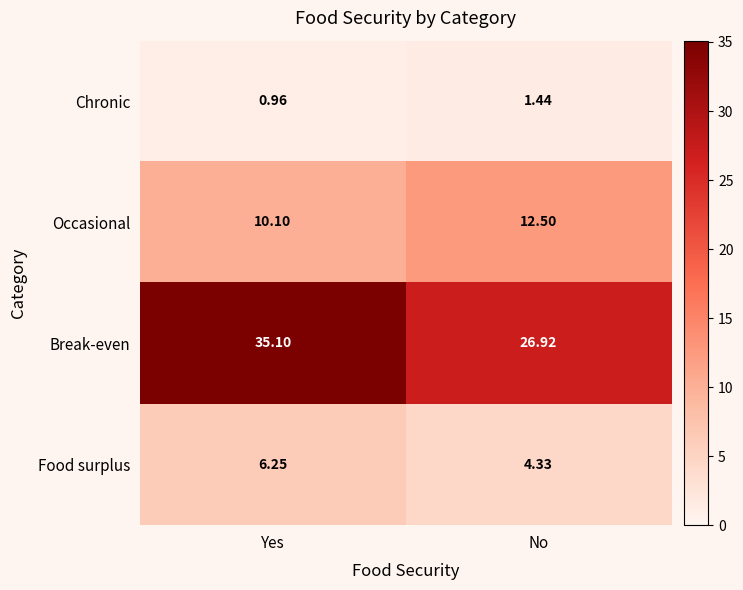

Rank the series at Yes from highest to lowest value.

Break-even, Occasional, Food surplus, Chronic